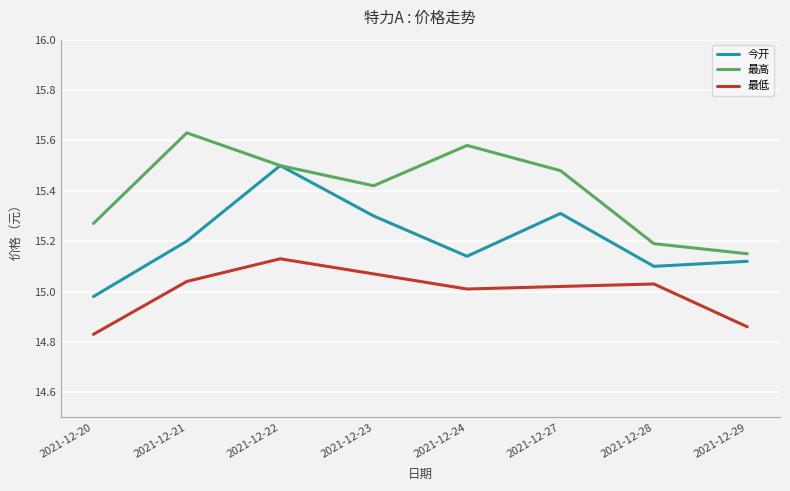

Where is 最高 nearest to the value 15?

2021-12-29